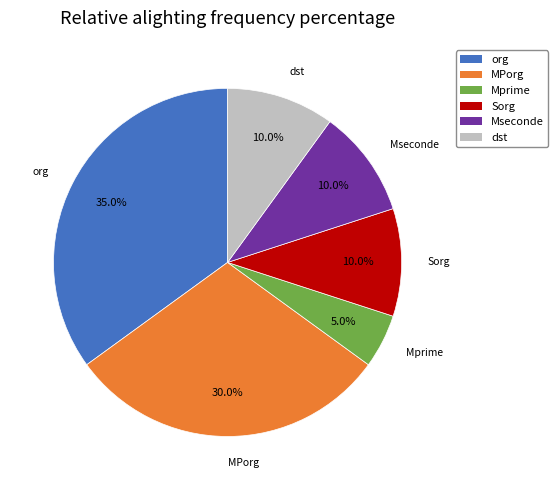

Which category has the biggest portion of the pie?

org